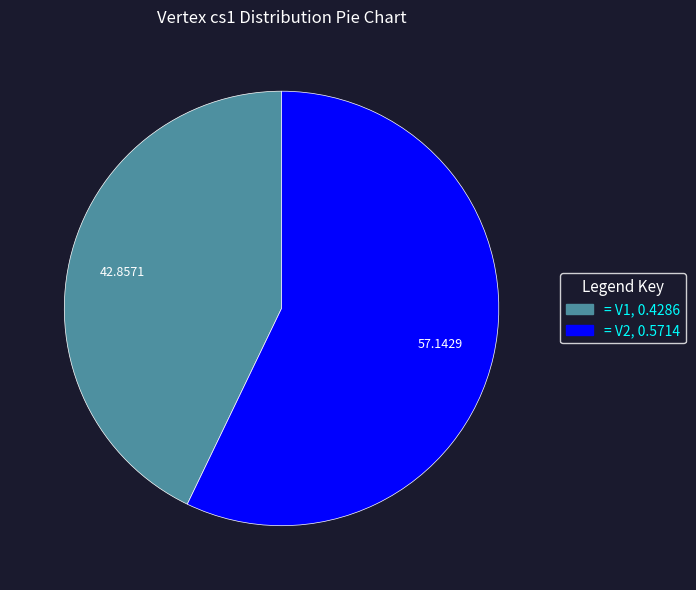

To the nearest percent, what is the average slice percentage?

50%